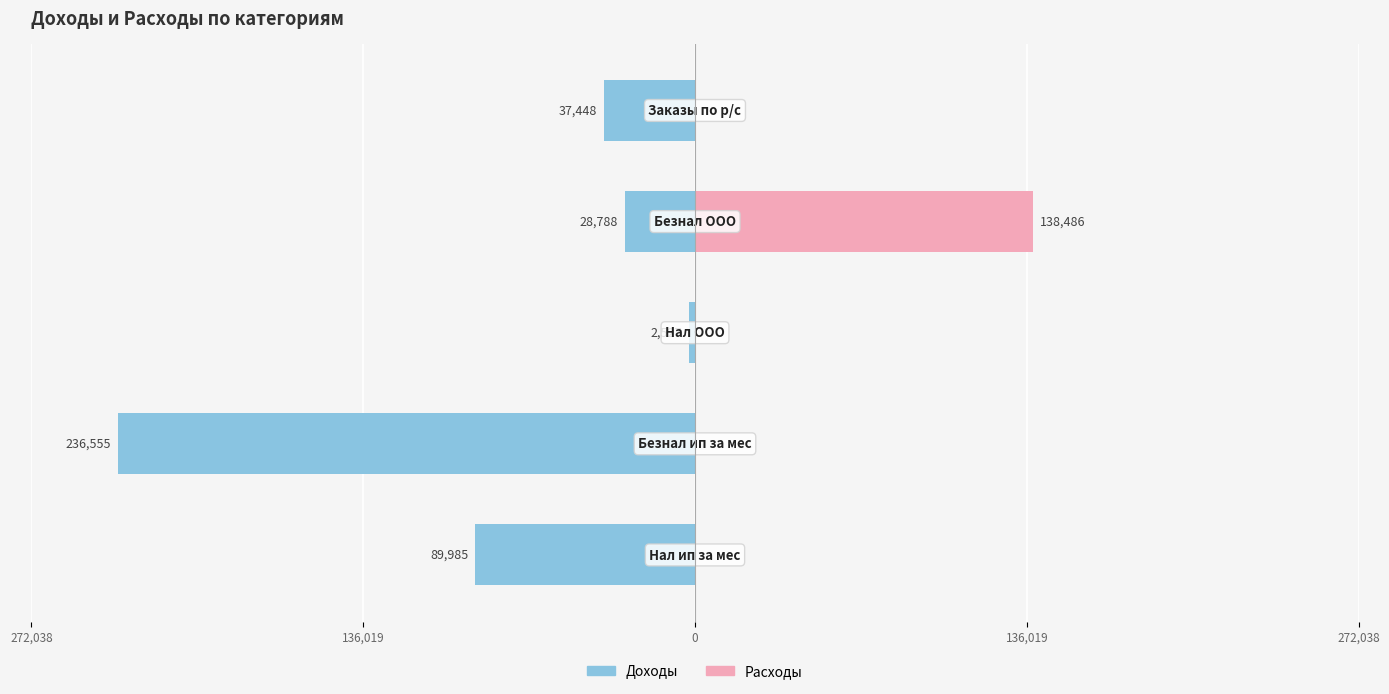

Which series has the largest range (max minus min)?

Доходы